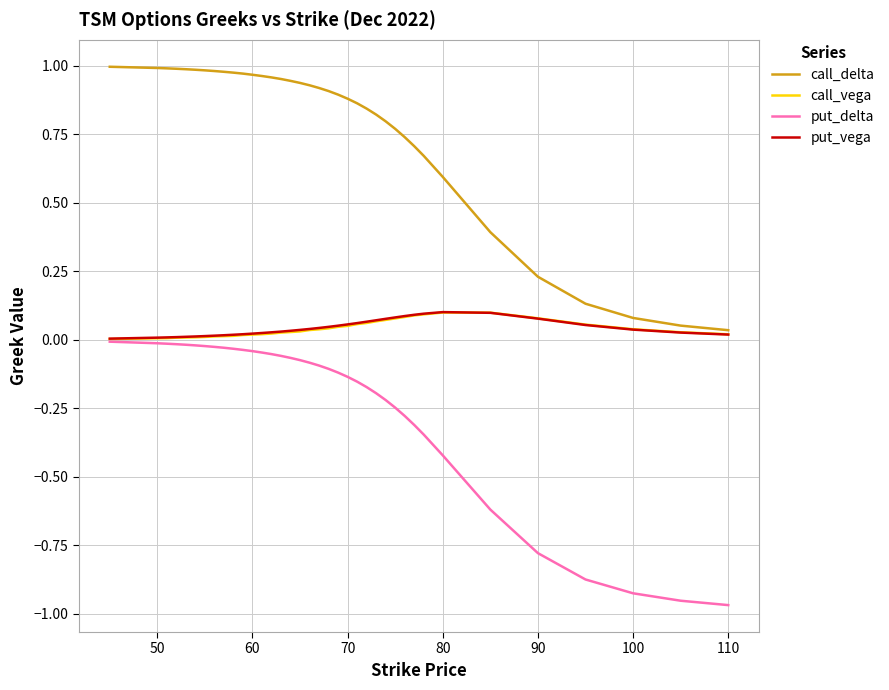

True or false: put_delta and call_delta intersect in this chart.

False